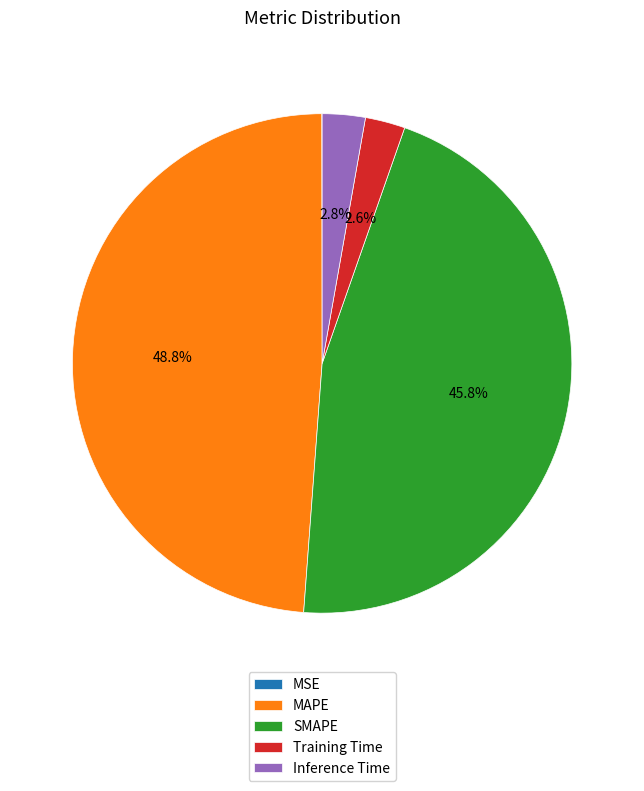

Which category has the biggest portion of the pie?

MAPE